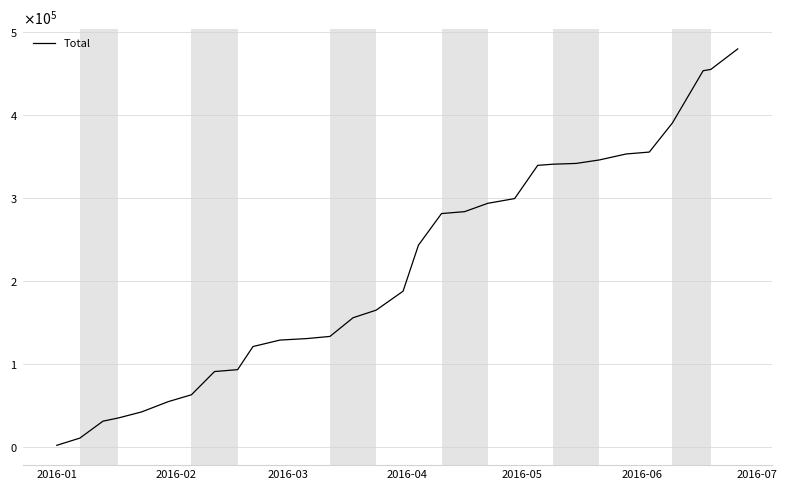

Is this an area chart (filled region under the line)?

No